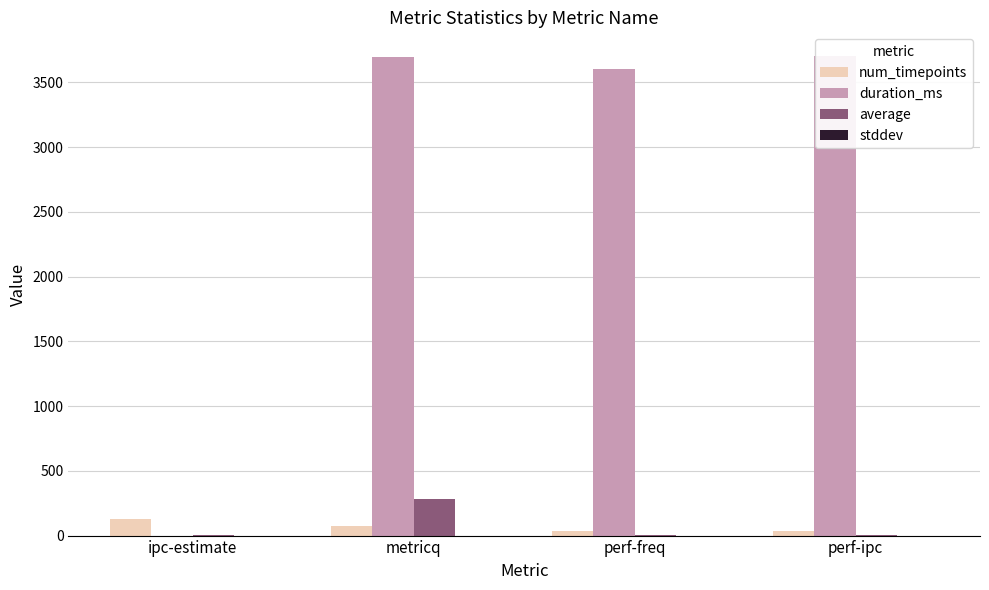

Which category has the lowest value in the stddev series?

perf-ipc